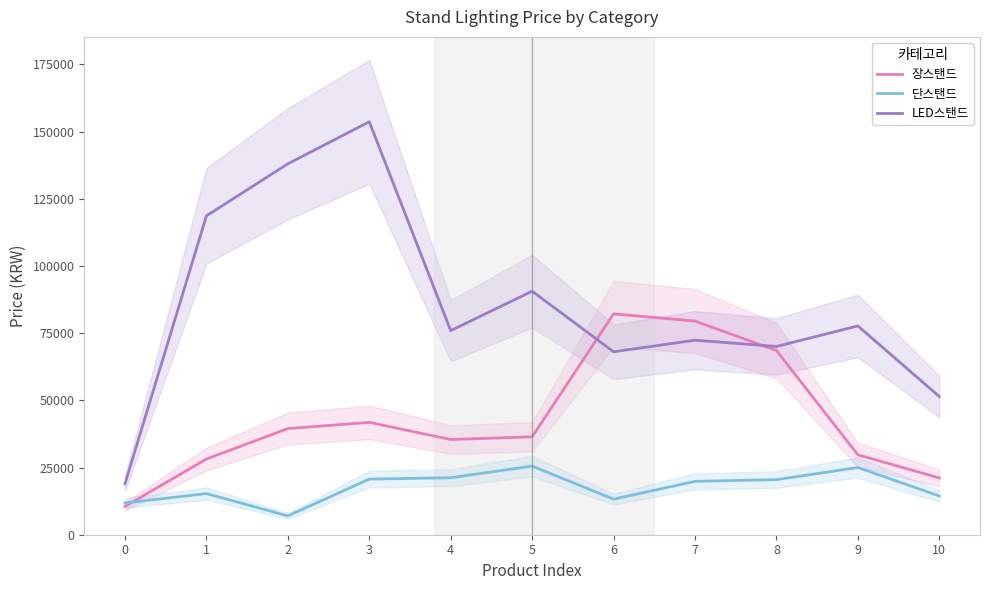

True or false: LED스탠드 and 단스탠드 intersect in this chart.

False